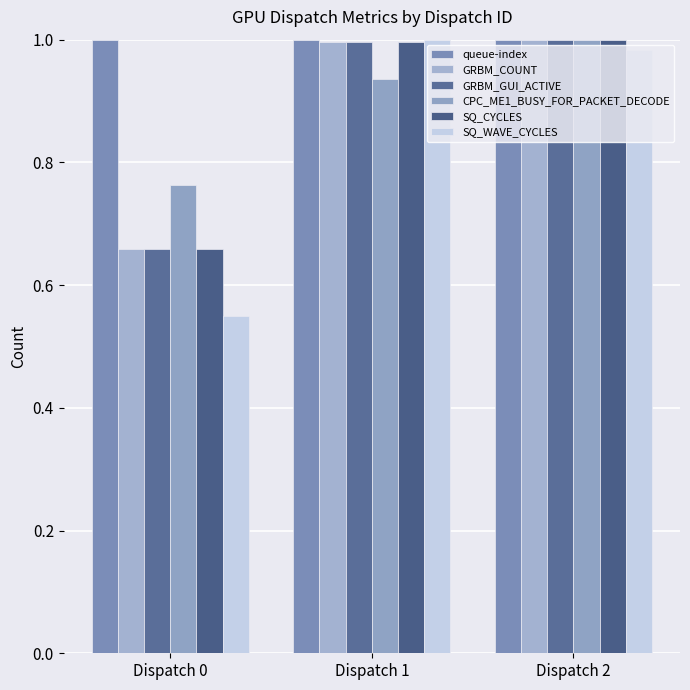

How many bars are there in total?

18